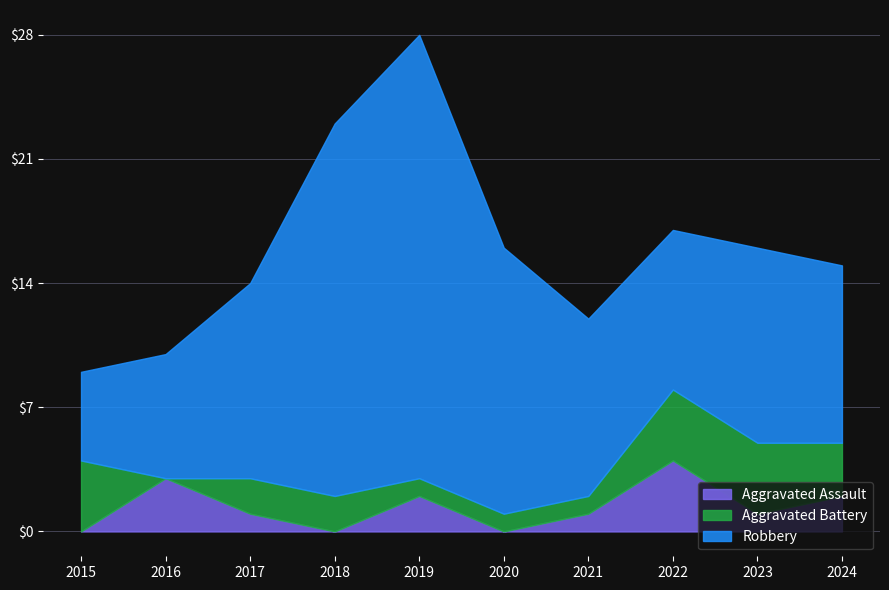

Reading left to right, list all the values displayed in this chart.

Aggravated Assault: 0	3	1	0	2	0	1	4	1	2
Aggravated Battery: 4	0	2	2	1	1	1	4	4	3
Robbery: 5	7	11	21	25	15	10	9	11	10